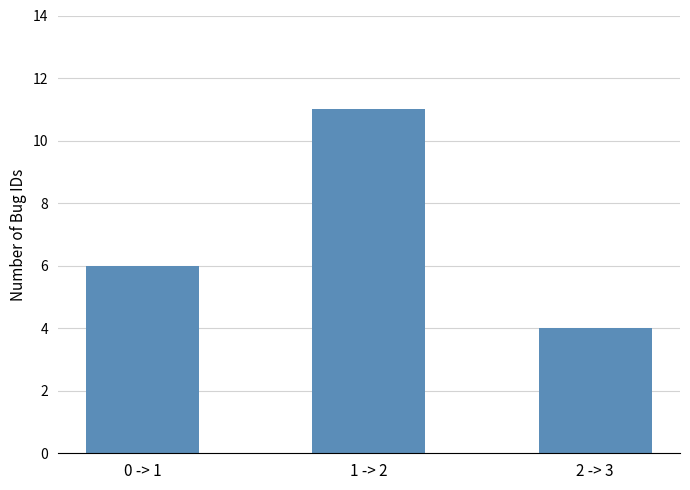

Reading left to right, what are all the values shown in this chart?

6	11	4